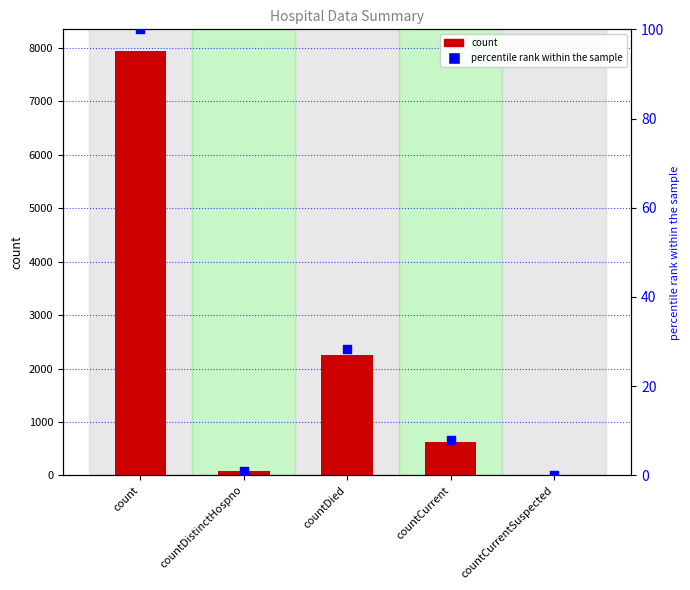

Is the value of count at countDied greater than the value of percentile rank within the sample at countDied?

Yes